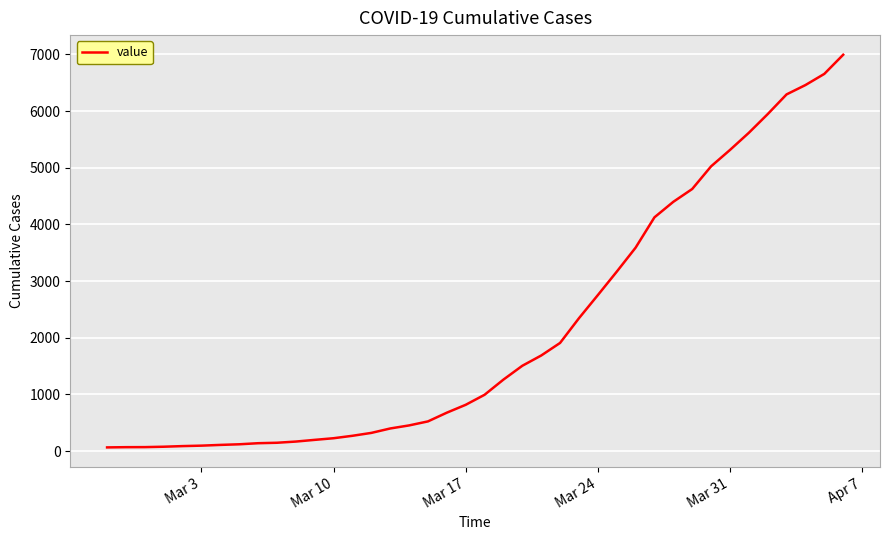

What is the greatest value displayed?

6995